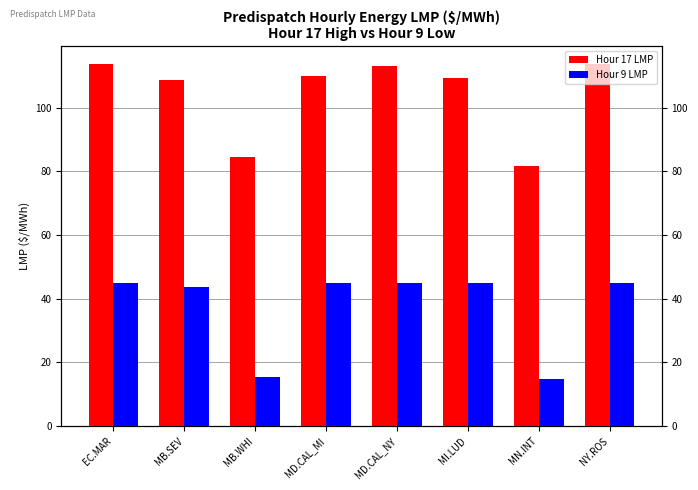

What are all the series names shown in the legend?

Hour 17 LMP, Hour 9 LMP